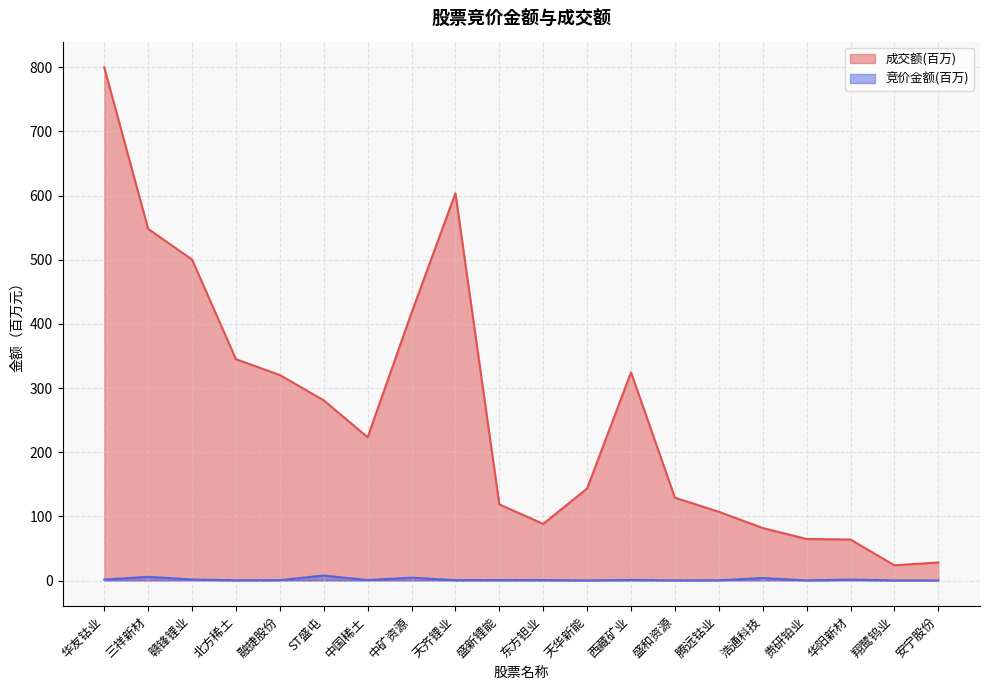

What are all the series names shown in the legend?

成交额(百万), 竞价金额(百万)